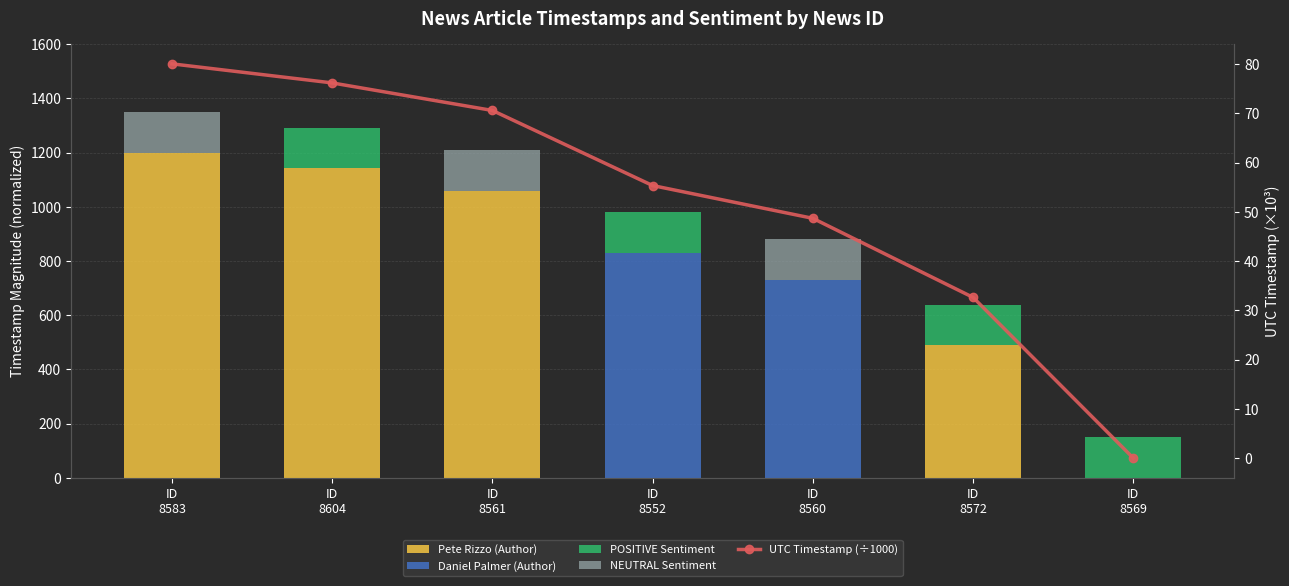

Rank the categories by NEUTRAL Sentiment value from highest to lowest.

ID
8583, ID
8561, ID
8560, ID
8604, ID
8552, ID
8572, ID
8569